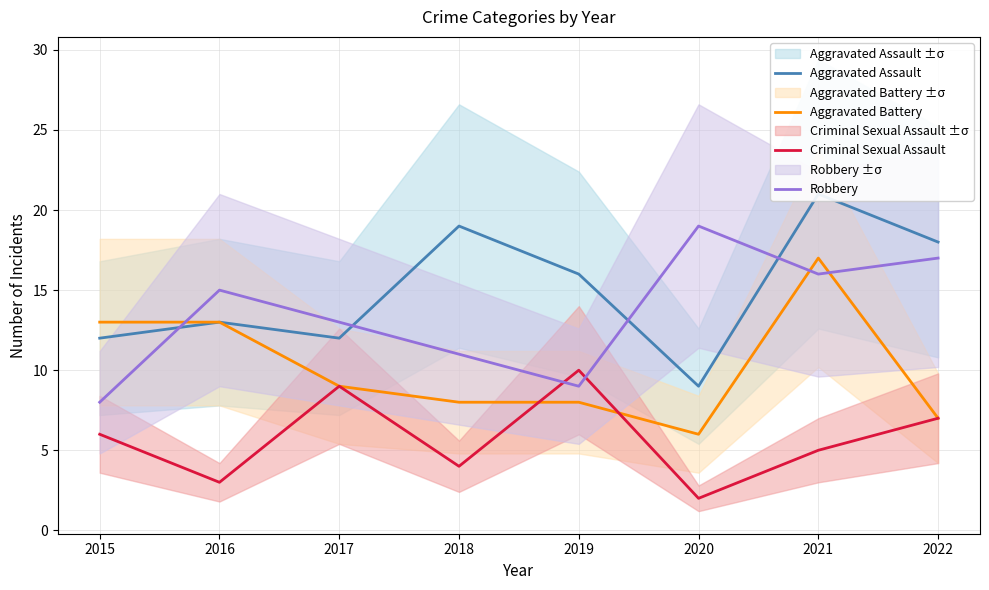

What is the value of the Criminal Sexual Assault point at the 6th from the left?

2